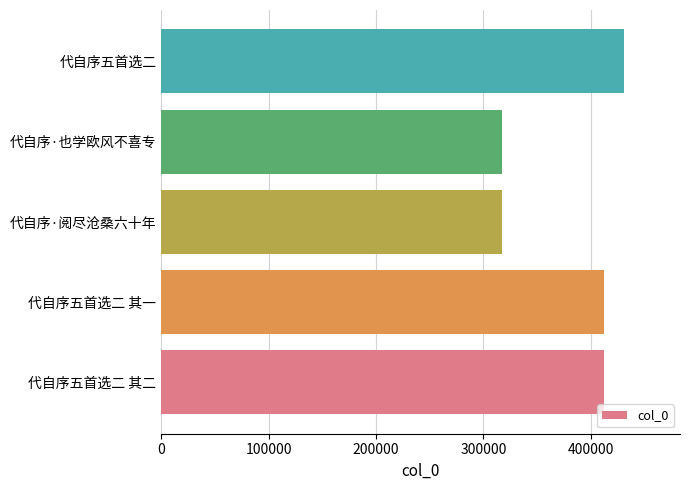

What is the difference between the maximum and minimum values?

114122